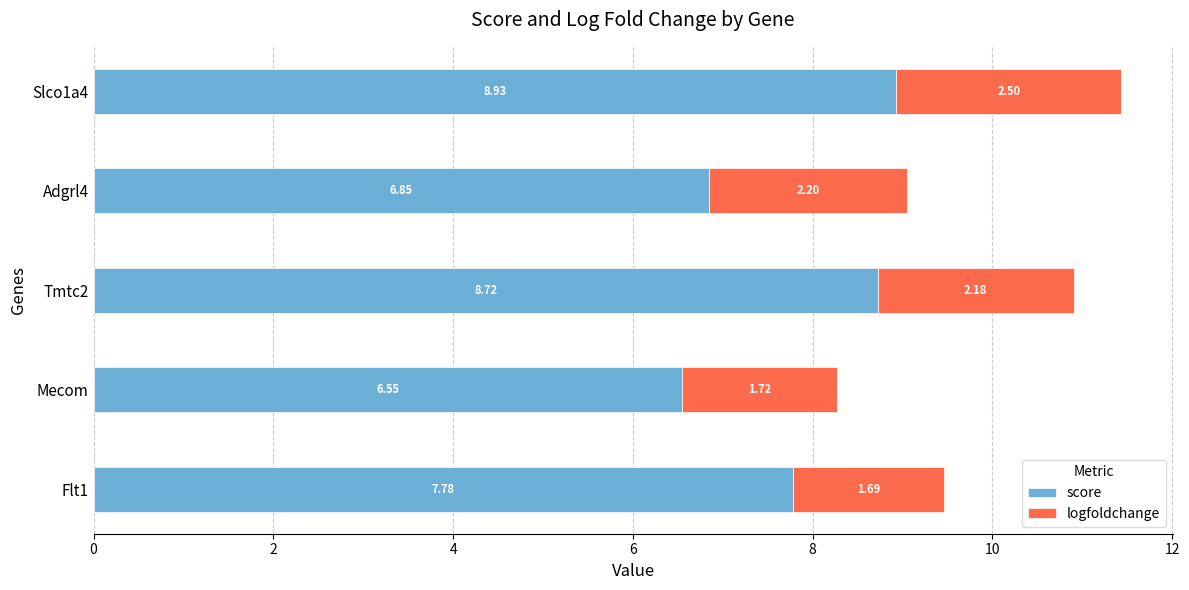

At which category is the sum across all series the highest?

Slco1a4